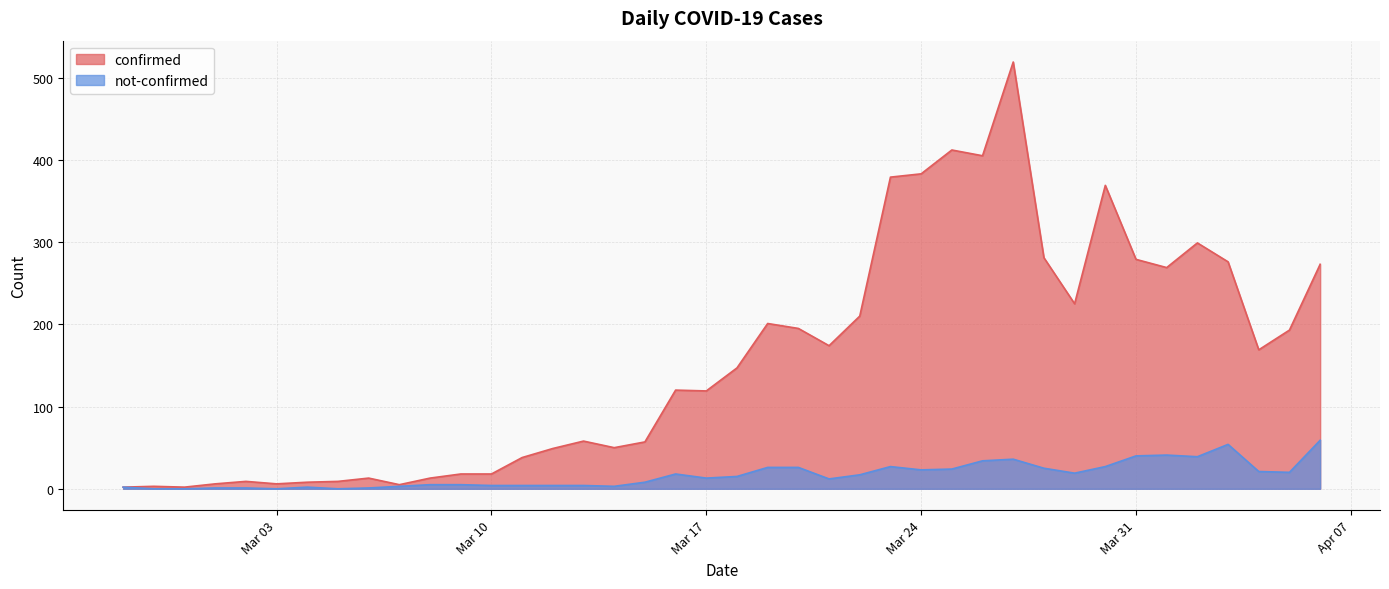

True or false: not-confirmed and confirmed cross at least once.

False